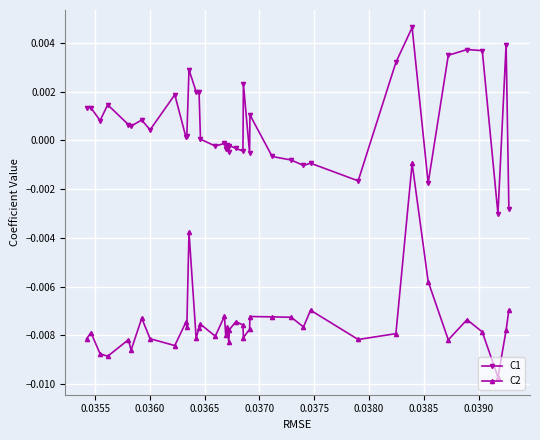

True or false: C1 has more than 2 points higher than both neighbors.

True